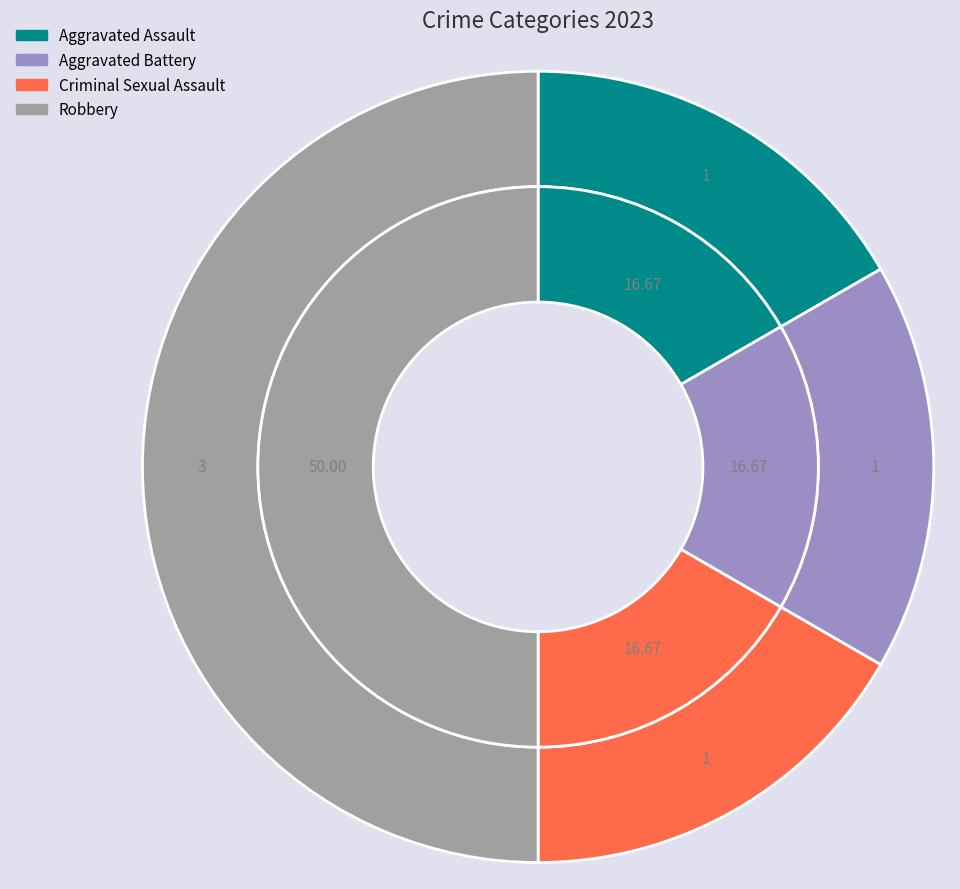

Does Robbery represent more than half of the total?

No